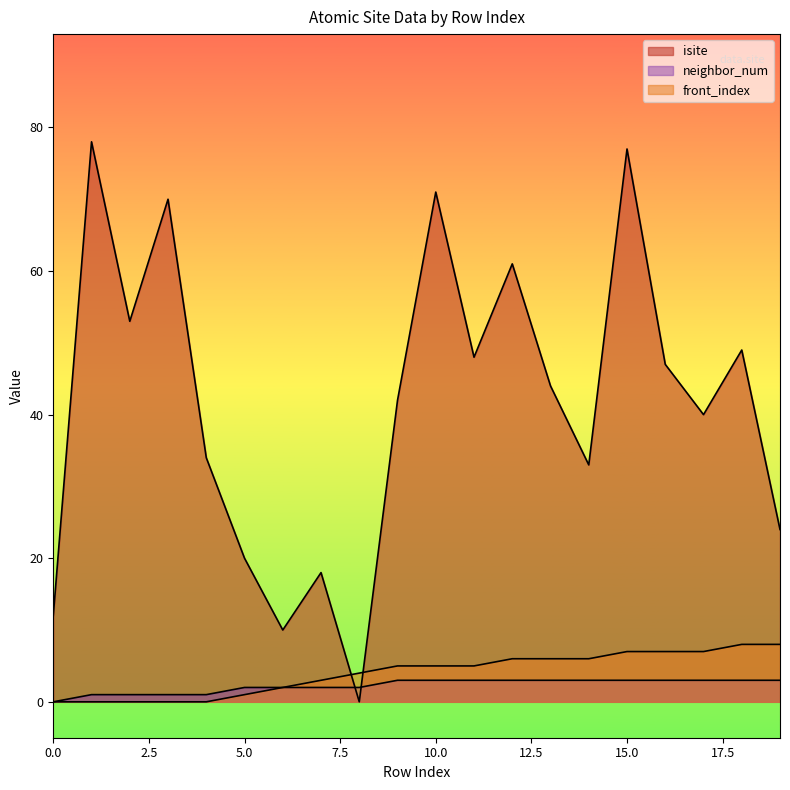

What is the difference between the maximum and minimum values in the isite series?

78